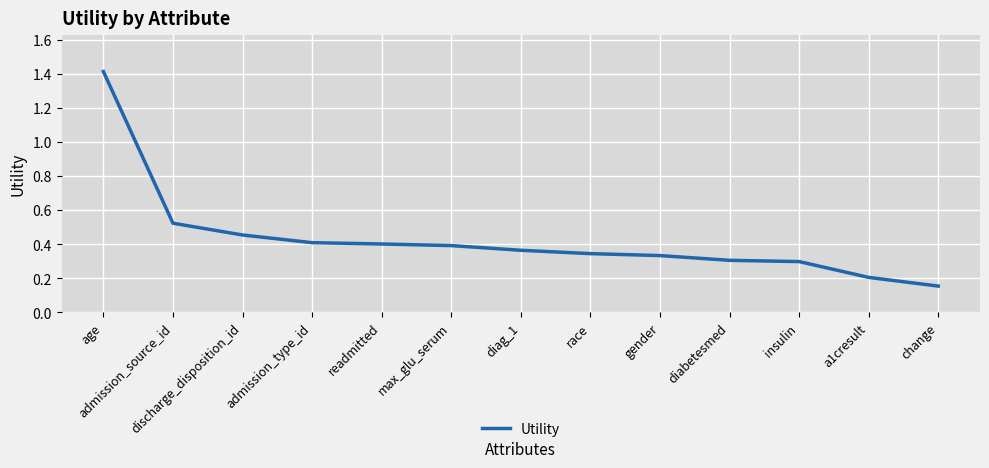

Which category has the lowest value across all series?

change